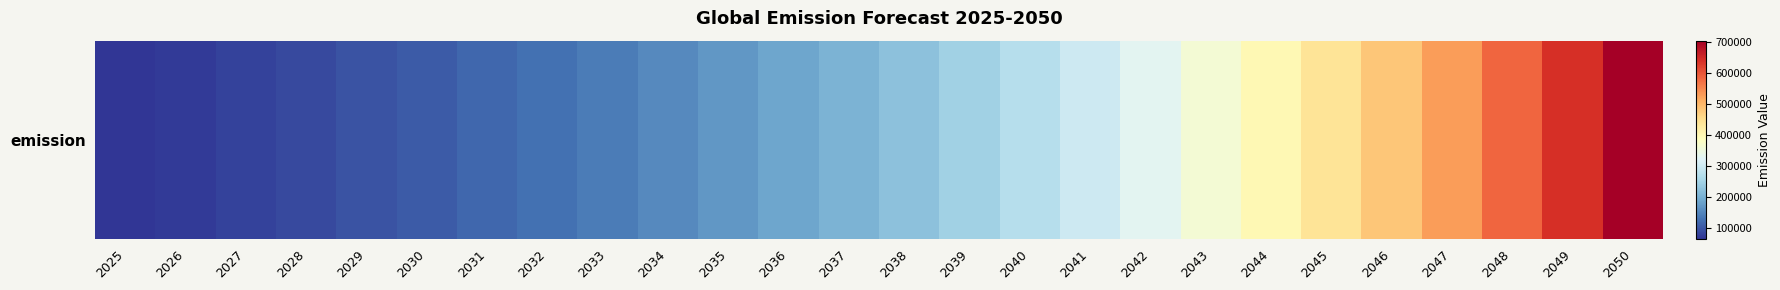

The value at 2047 is 529117.9. True or false?

True